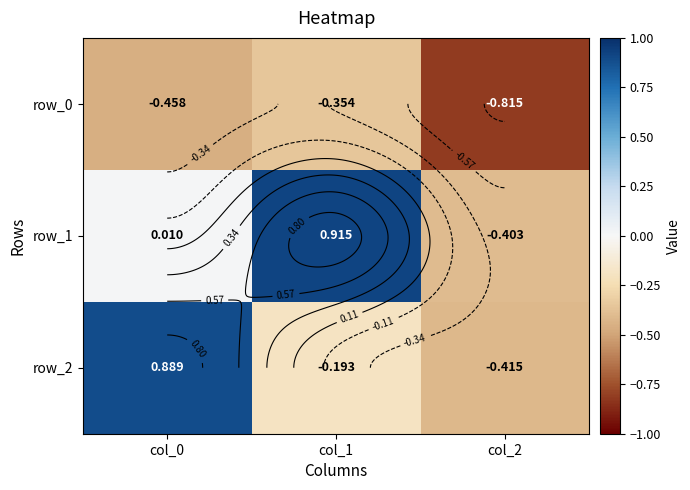

Between col_1 and col_0, which is larger?

col_1